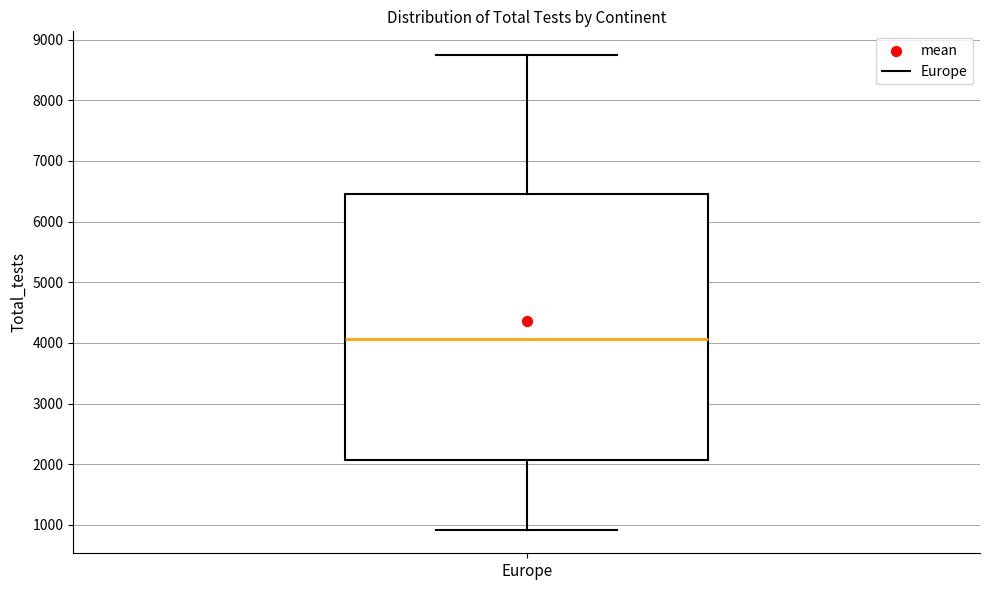

Read this box plot against the y-axis: the position of the median line, the range covered by the box, and the ends of both whiskers. The values are not printed on the chart, so give them approximately, as read against the axis.

median 4100, box 2100 to 6500, whiskers 900 to 8700